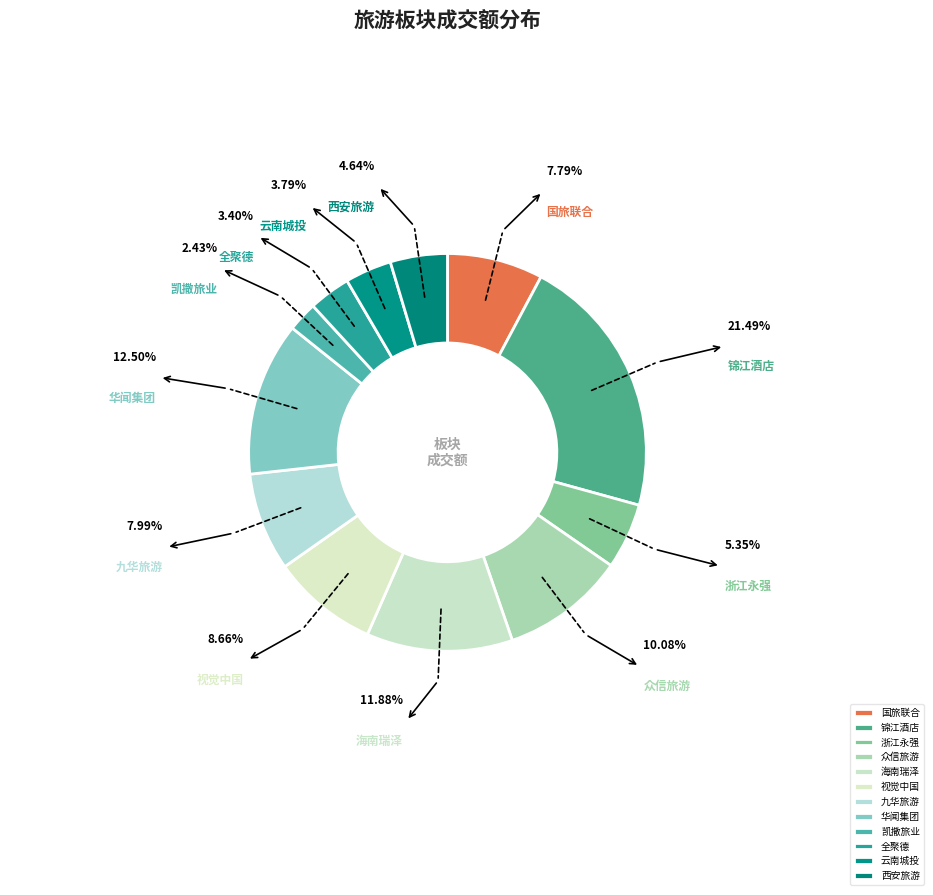

How many segments does this pie chart have?

12